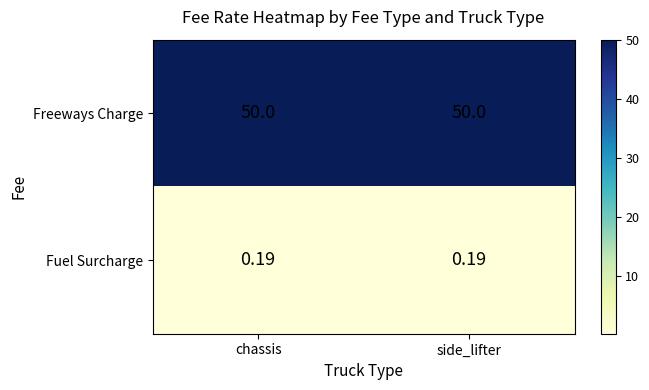

Rank the series by their maximum value, from highest to lowest.

Freeways Charge, Fuel Surcharge